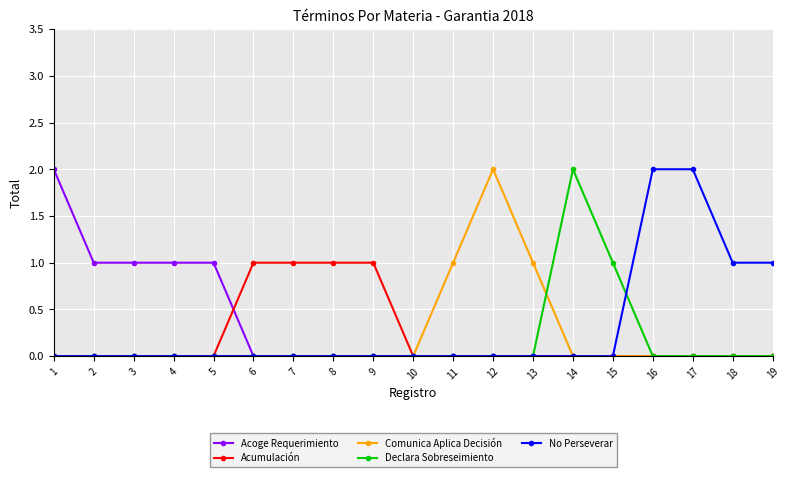

What is the difference between the maximum and second lowest values in the Acoge Requerimiento series?

2